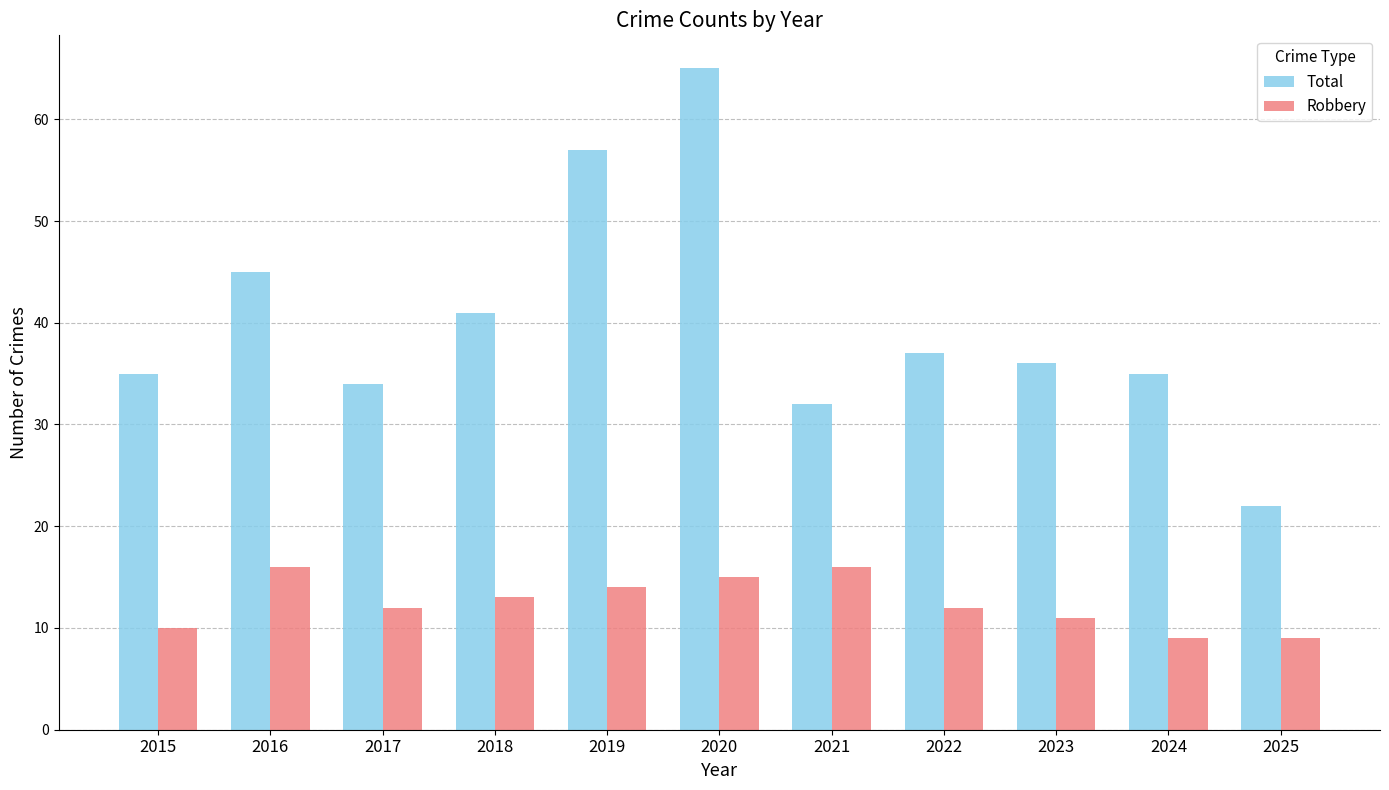

Rank the series by their maximum value, from highest to lowest.

Total, Robbery